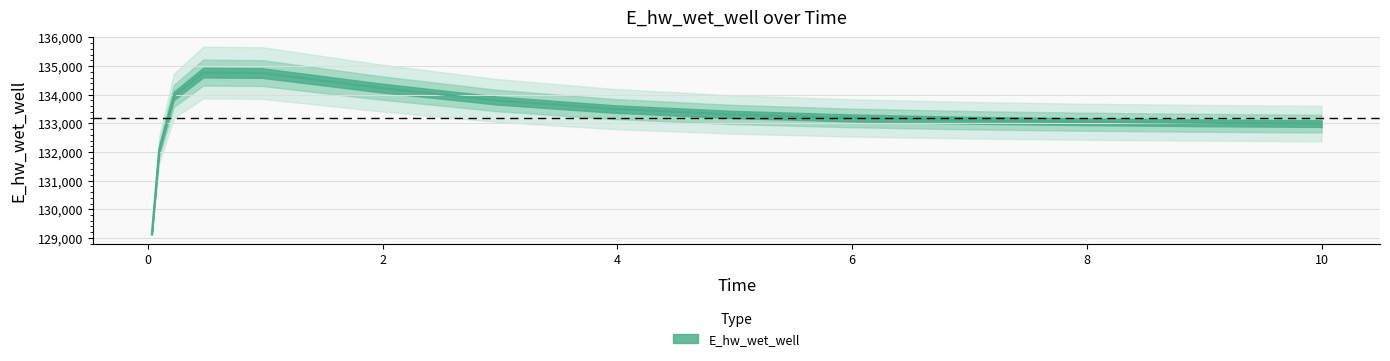

Reading right to left, transcribe all the data shown in this chart.

10=132990.6	9.96875=132991.3	8.96875=133018.6	7.96875=133056.8	6.96875=133111.4	5.96875=133191.1	4.96875=133311.8	3.96875=133500.7	2.96875=133798.8	1.96875=134243.1	0.96875=134757.4	0.46875=134771.7	0.21875=133956.8	0.09375=132070.8	0.03125=129123.8